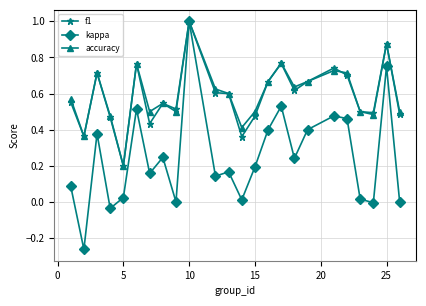

What is the maximum value for accuracy?

1.0